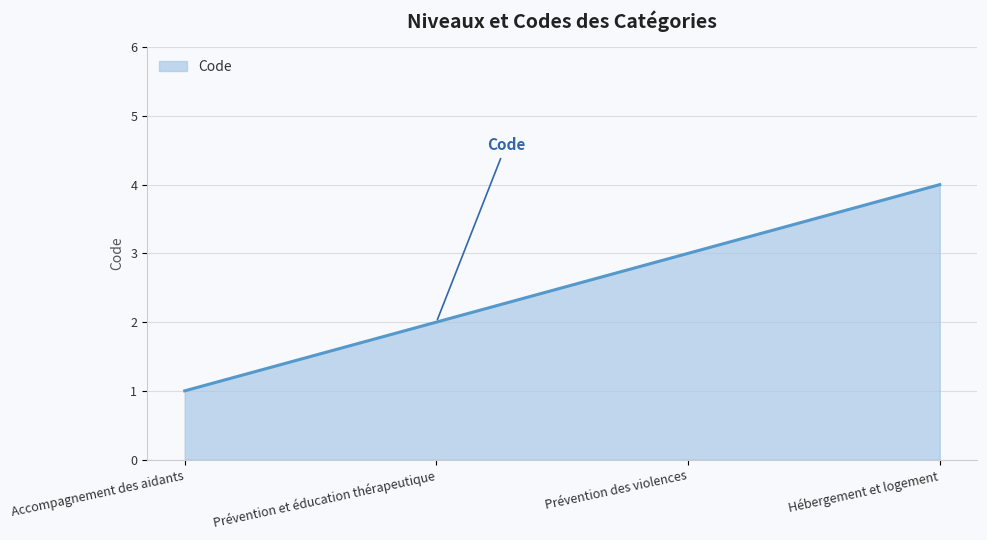

What is the difference between the maximum and minimum values?

3